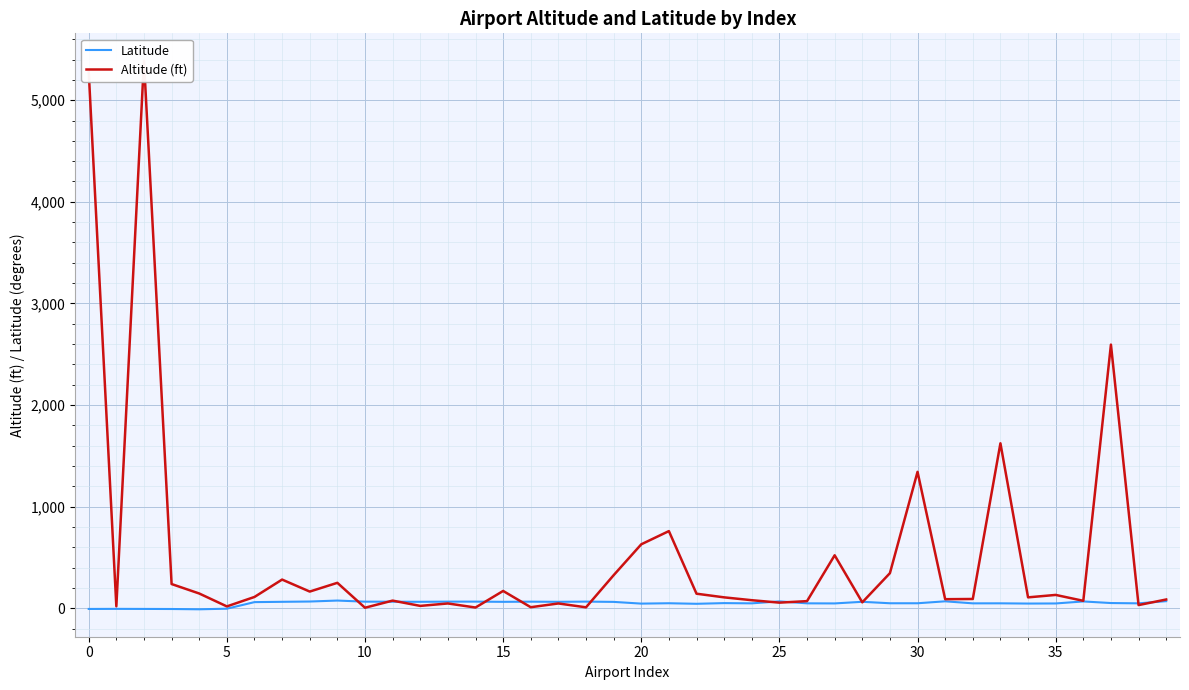

Which series changed the most between 5 and 20?

Altitude (ft)